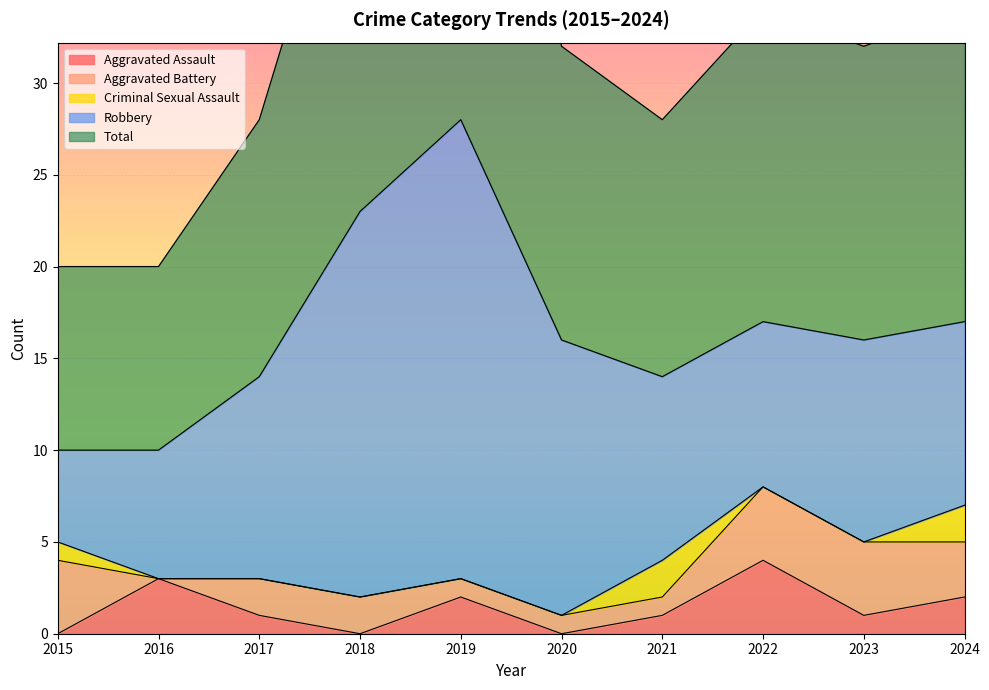

What is the spread (max minus min) of values at 2018?

23